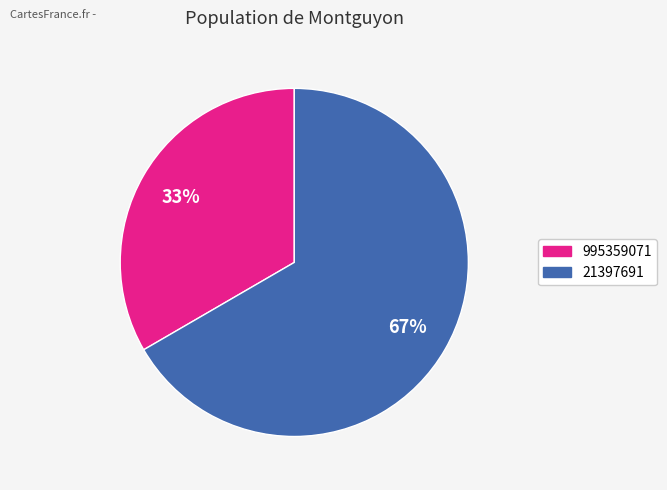

Between 995359071 and 21397691, which is larger?

21397691